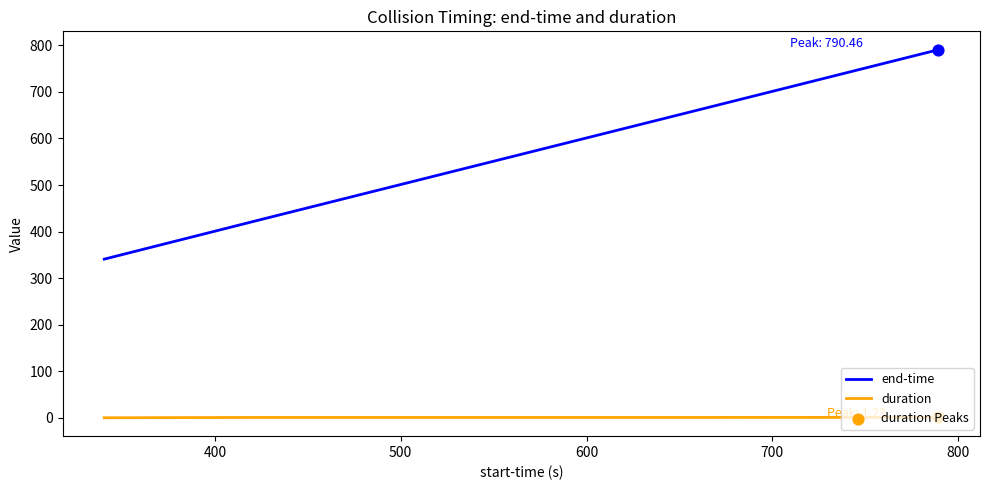

True or false: end-time and duration intersect in this chart.

False